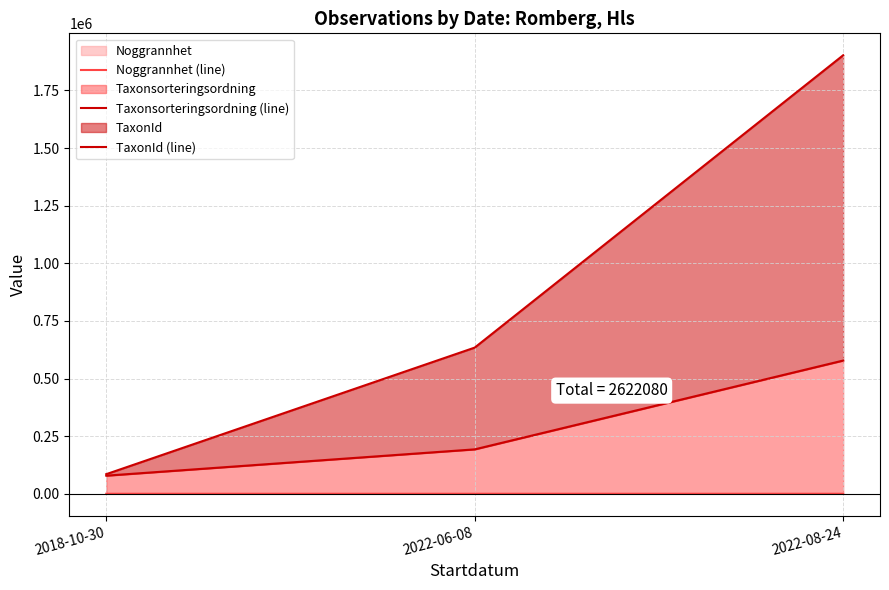

What is the label of the 3rd point from the left?

2022-08-24